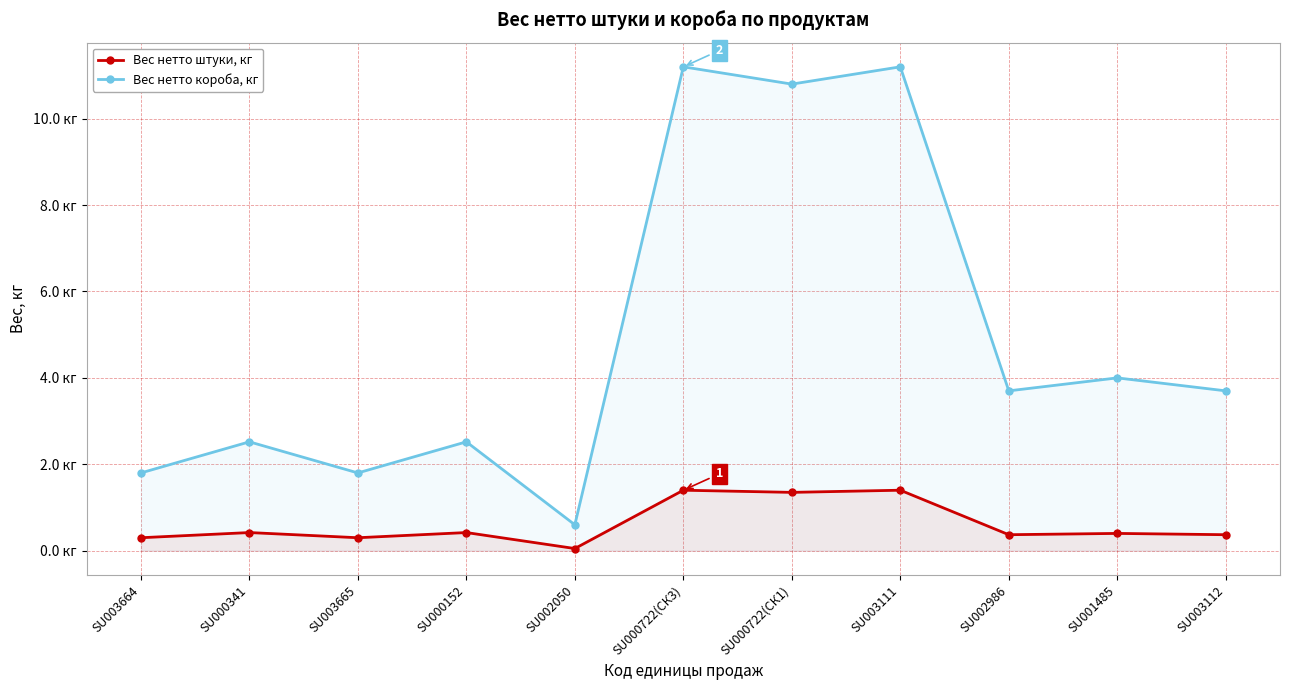

True or false: Вес нетто короба, кг and Вес нетто штуки, кг intersect in this chart.

False